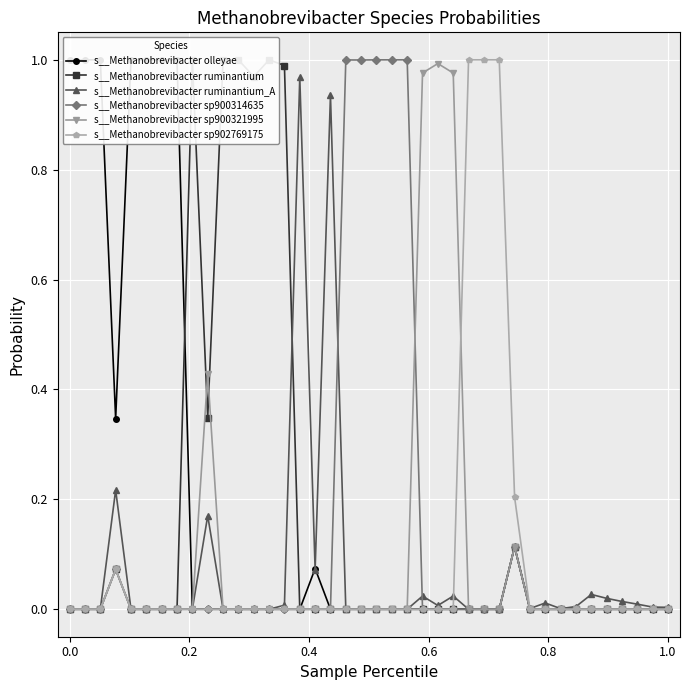

True or false: s__Methanobrevibacter sp902769175 has more than 0 points higher than both neighbors.

True